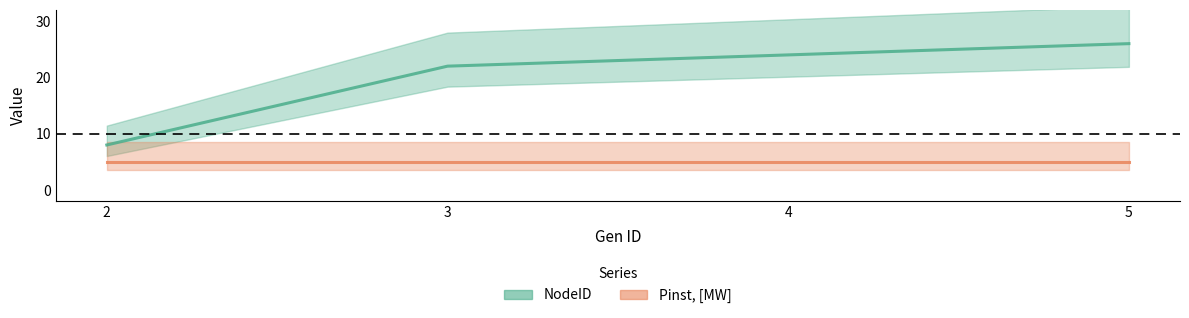

What is the average value of the Pinst, [MW] series?

5